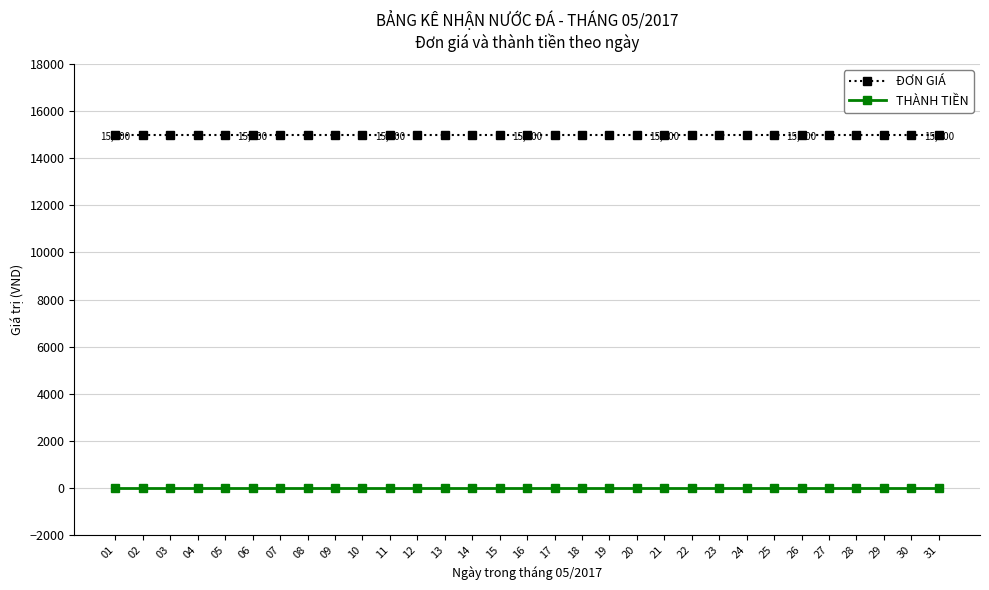

Reading left to right, list all the values displayed in this chart.

ĐƠN GIÁ: 15000	15000	15000	15000	15000	15000	15000	15000	15000	15000	15000	15000	15000	15000	15000	15000	15000	15000	15000	15000	15000	15000	15000	15000	15000	15000	15000	15000	15000	15000	15000
THÀNH TIỀN: 0	0	0	0	0	0	0	0	0	0	0	0	0	0	0	0	0	0	0	0	0	0	0	0	0	0	0	0	0	0	0